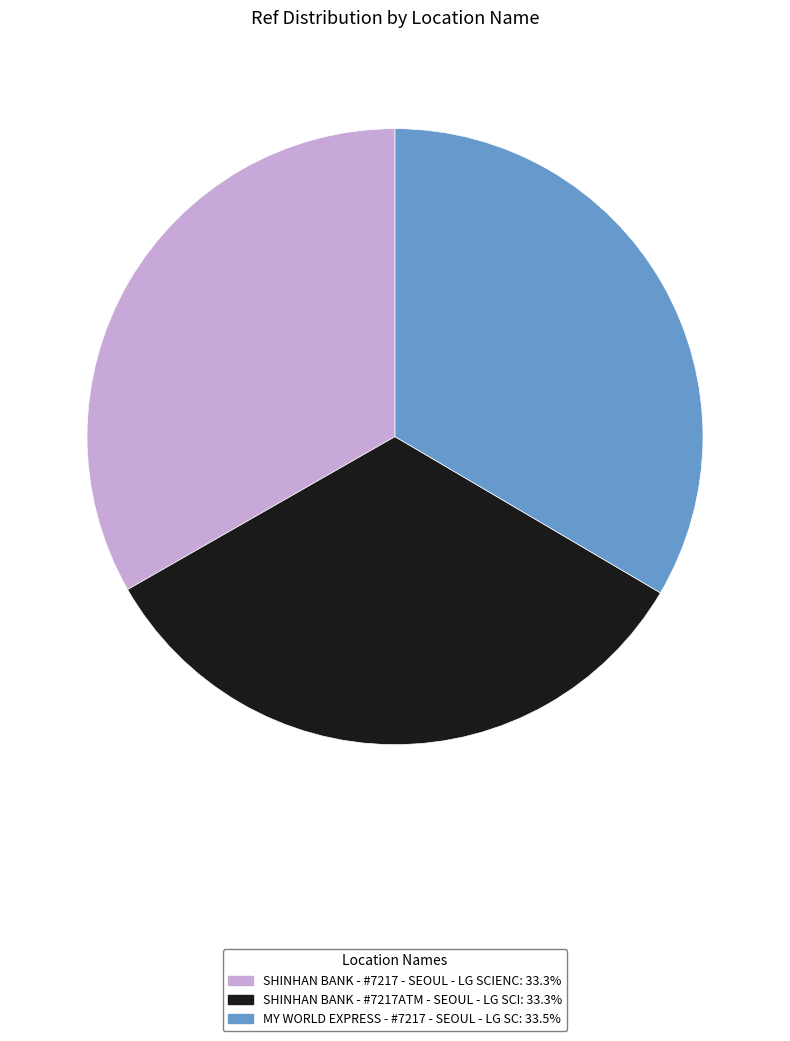

Is MY WORLD EXPRESS - #7217 - SEOUL - LG SC: 33.5% the majority of the pie?

No